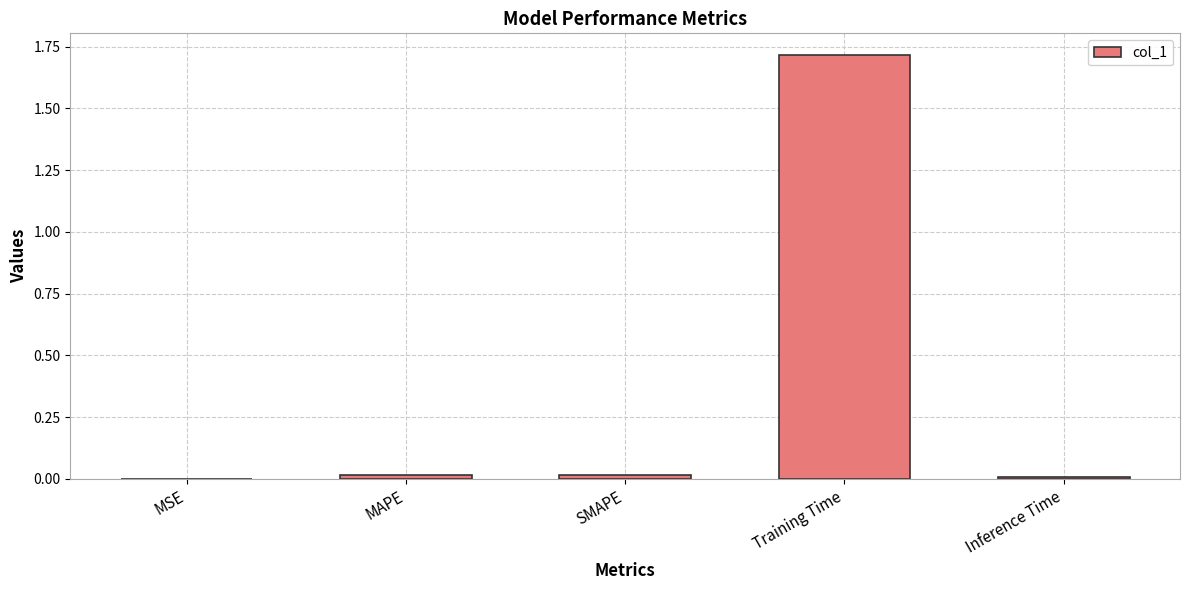

At which category does the chart reach its peak across all series?

Training Time